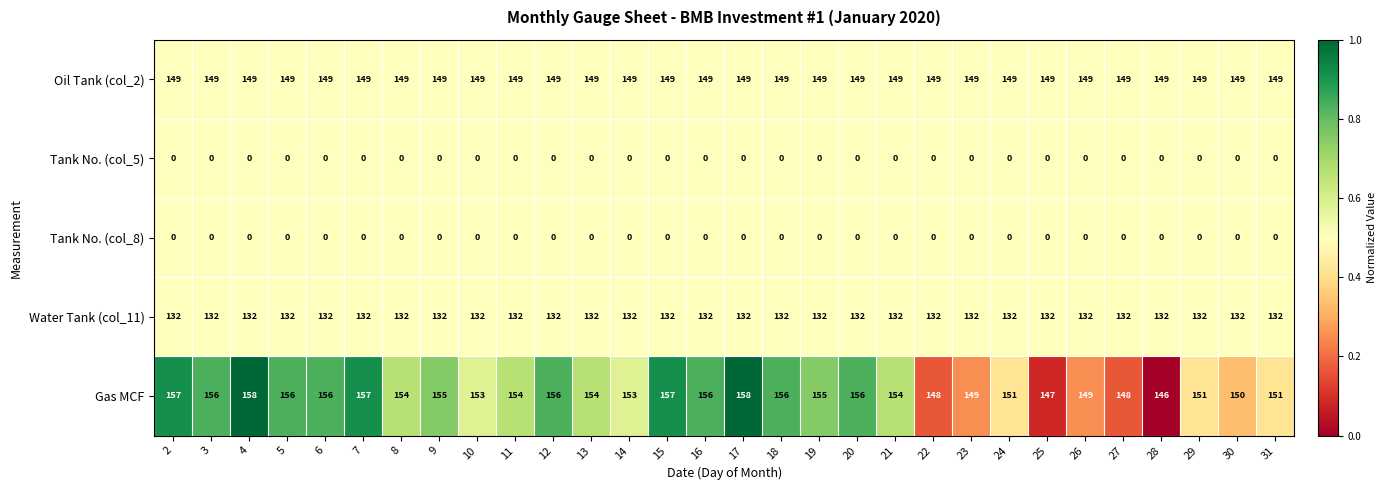

Between 18 and 25, which series saw the biggest shift?

Gas MCF